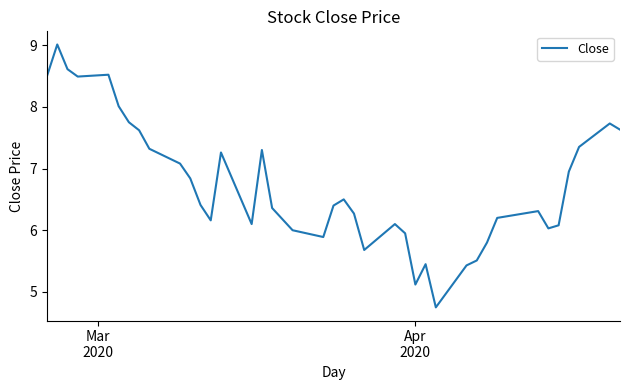

Count the number of data series in this chart.

1